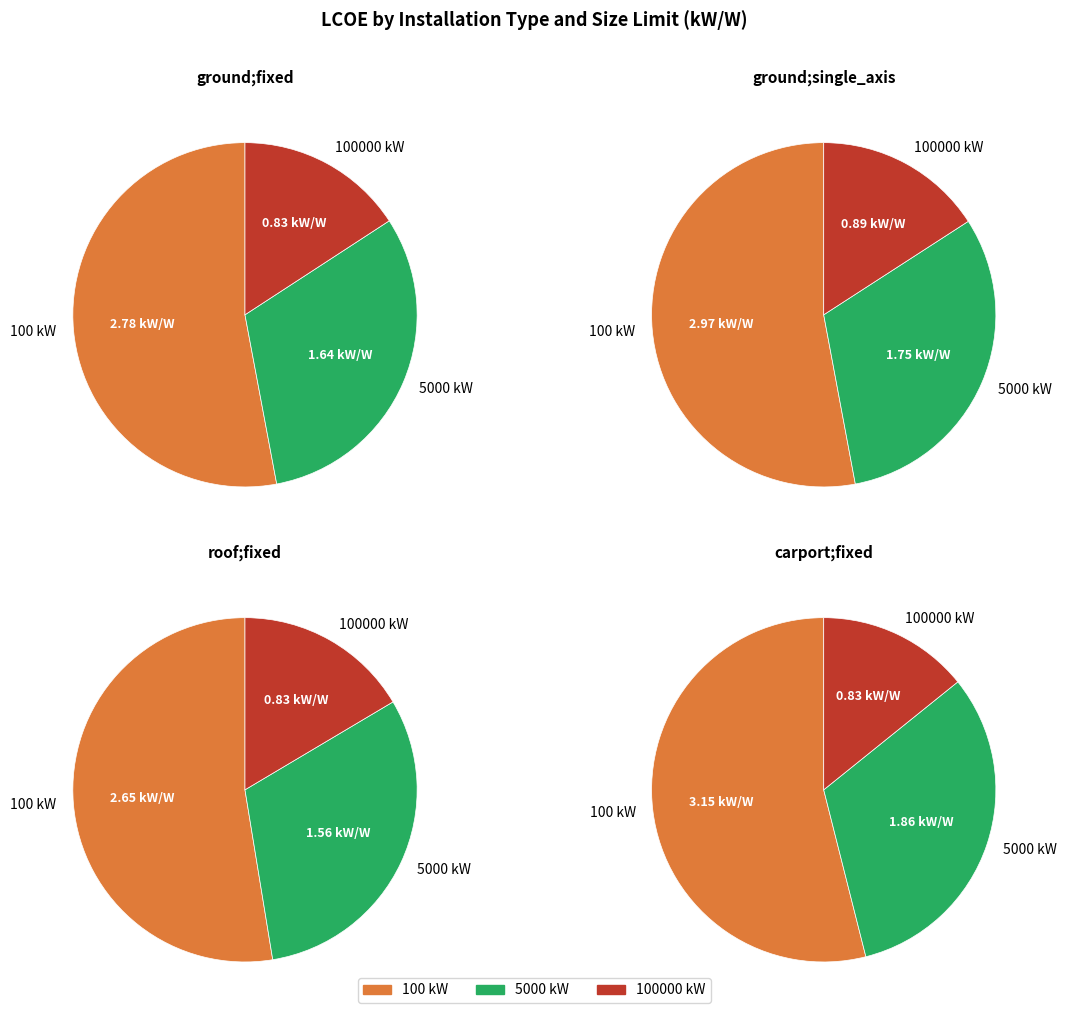

To the nearest percent, what portion does 5000 kW represent?

31%